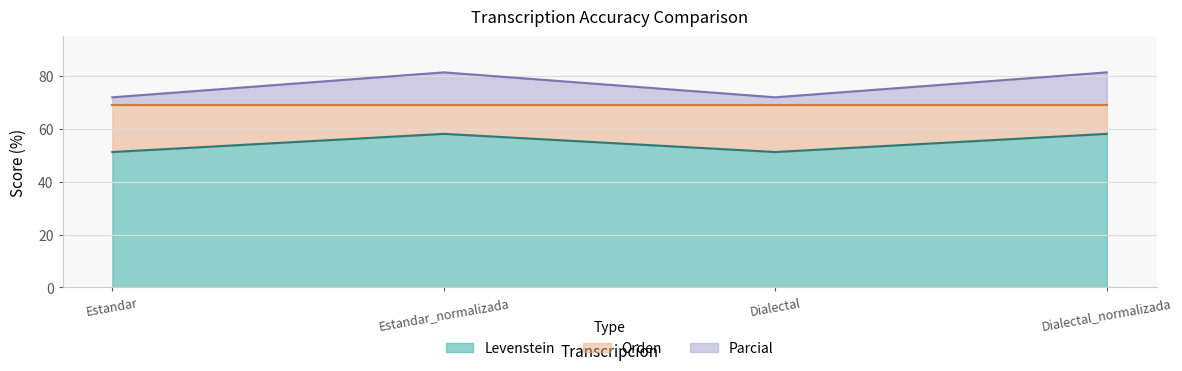

How many values in the Parcial series are below 81?

2